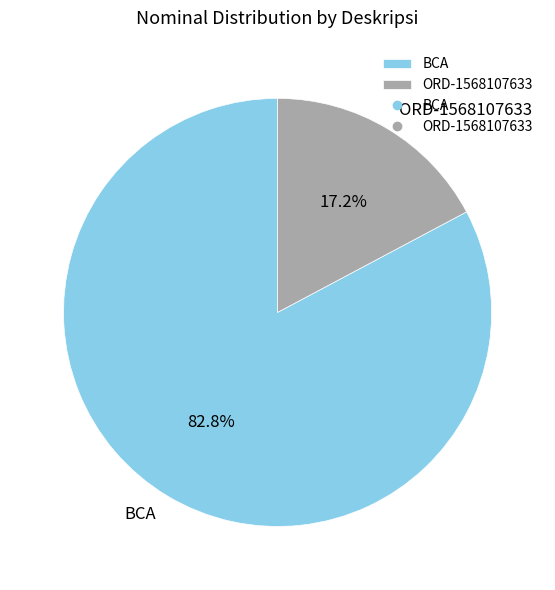

Rank the categories by value from lowest to highest.

ORD-1568107633, BCA